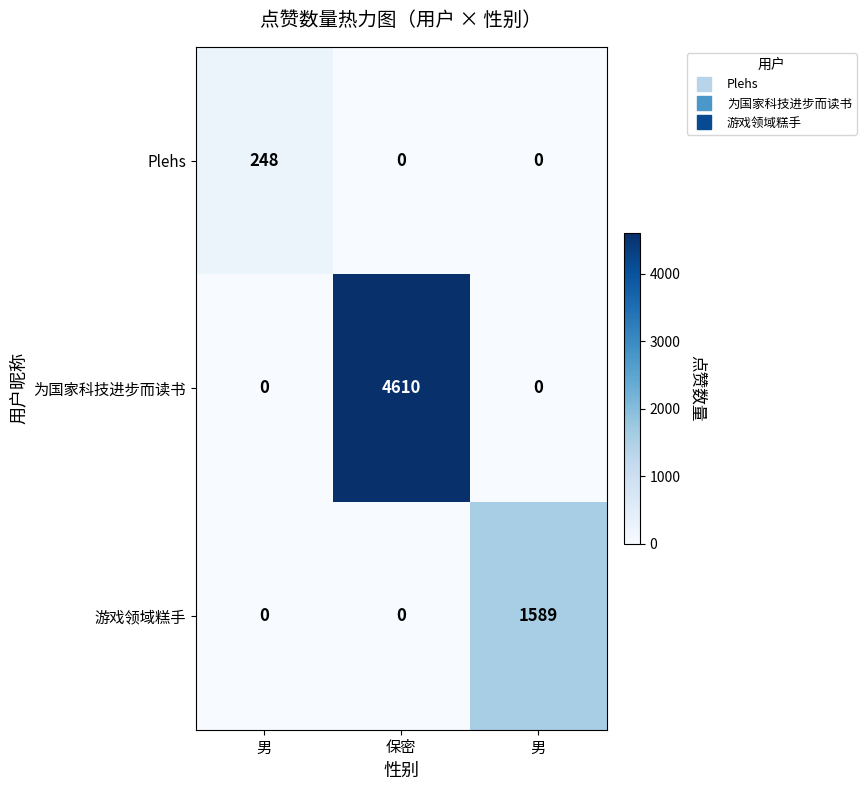

What is the total value across all series at 男?

248